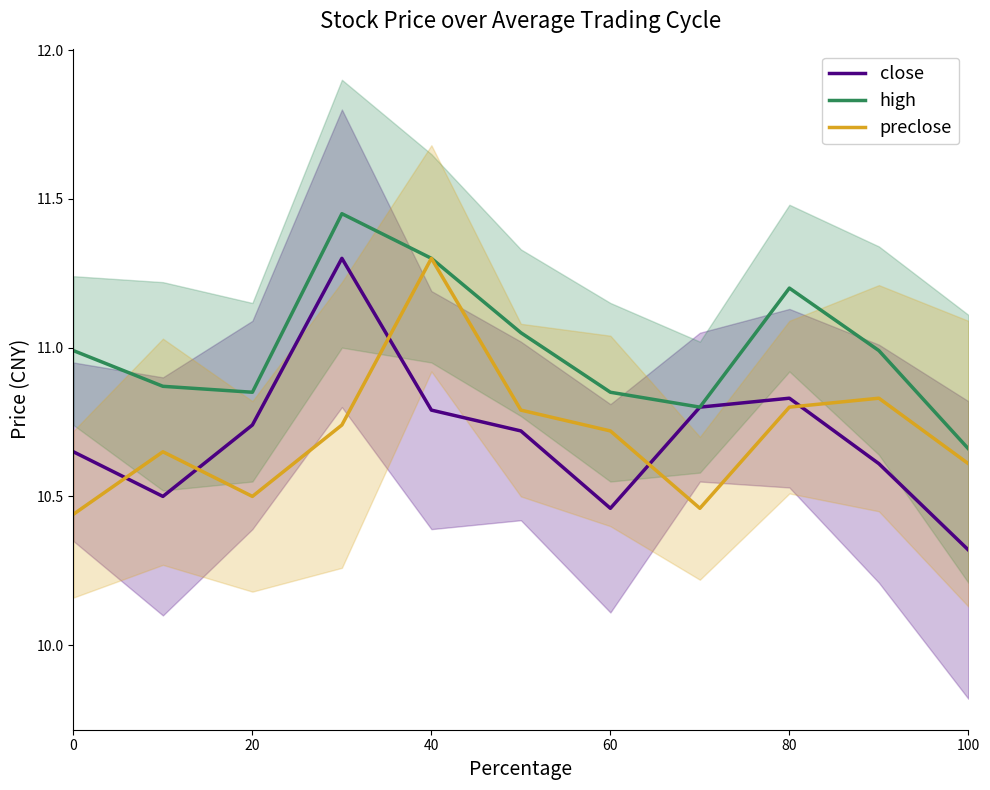

True or false: preclose has more than 1 points higher than both neighbors.

True